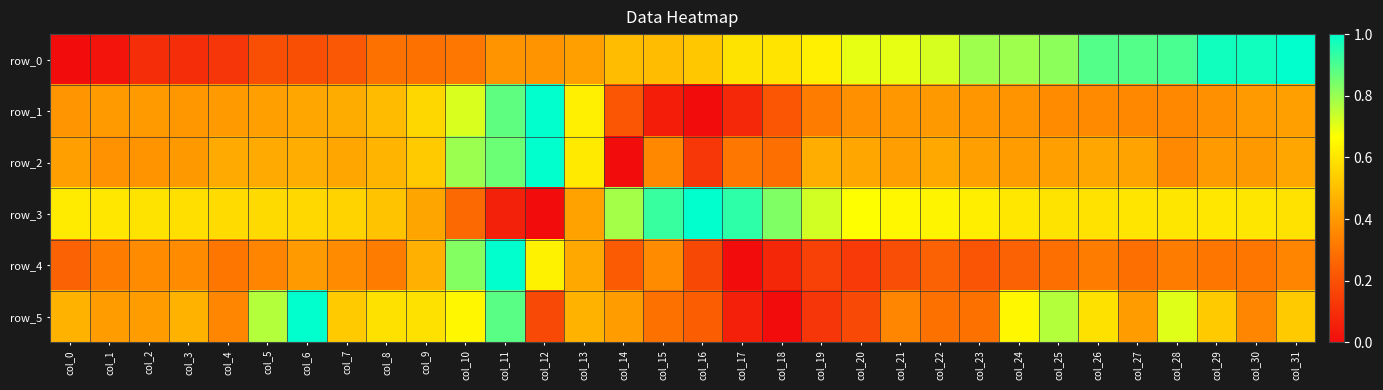

Reading right to left, what are all the values shown in this chart?

row_0: 1.0	1.0	1.0	0.9	0.9	0.9	0.8	0.8	0.8	0.7	0.7	0.7	0.6	0.6	0.6	0.5	0.5	0.5	0.4	0.4	0.4	0.3	0.3	0.3	0.2	0.2	0.2	0.1	0.1	0.1	0.0	0.0
row_1: 0.4	0.4	0.4	0.4	0.4	0.4	0.4	0.4	0.4	0.4	0.4	0.4	0.3	0.2	0.1	0.0	0.0	0.2	0.6	1.0	0.9	0.7	0.6	0.5	0.5	0.4	0.4	0.4	0.4	0.4	0.4	0.4
row_2: 0.4	0.4	0.4	0.4	0.4	0.4	0.4	0.4	0.4	0.4	0.4	0.4	0.5	0.3	0.3	0.1	0.4	0.0	0.6	1.0	0.9	0.8	0.5	0.5	0.4	0.5	0.4	0.4	0.4	0.4	0.4	0.4
row_3: 0.6	0.6	0.6	0.6	0.6	0.6	0.6	0.6	0.6	0.6	0.6	0.7	0.7	0.8	0.9	1.0	0.9	0.8	0.4	0.0	0.1	0.3	0.4	0.5	0.6	0.6	0.6	0.6	0.6	0.6	0.6	0.6
row_4: 0.3	0.3	0.3	0.3	0.3	0.3	0.3	0.2	0.2	0.2	0.2	0.1	0.2	0.1	0.0	0.2	0.4	0.2	0.4	0.6	1.0	0.8	0.5	0.3	0.4	0.4	0.3	0.3	0.4	0.4	0.3	0.2
row_5: 0.5	0.4	0.5	0.7	0.4	0.6	0.8	0.6	0.3	0.3	0.4	0.2	0.1	0.0	0.1	0.2	0.3	0.4	0.5	0.2	0.9	0.6	0.6	0.6	0.5	1.0	0.8	0.4	0.5	0.4	0.4	0.5